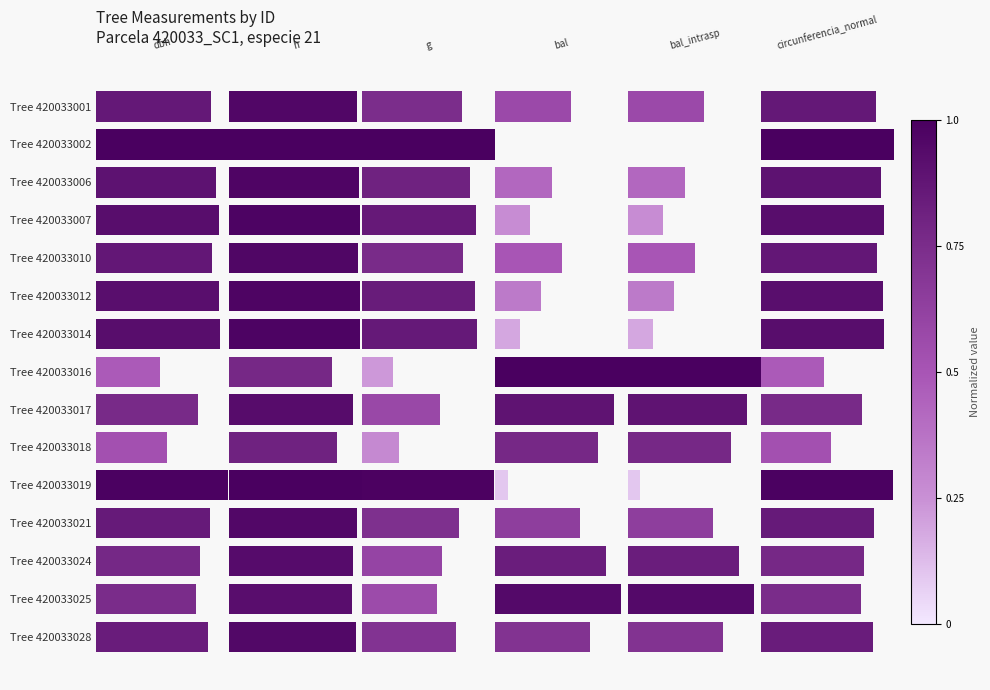

At how many categories does at least one series exceed 0?

15